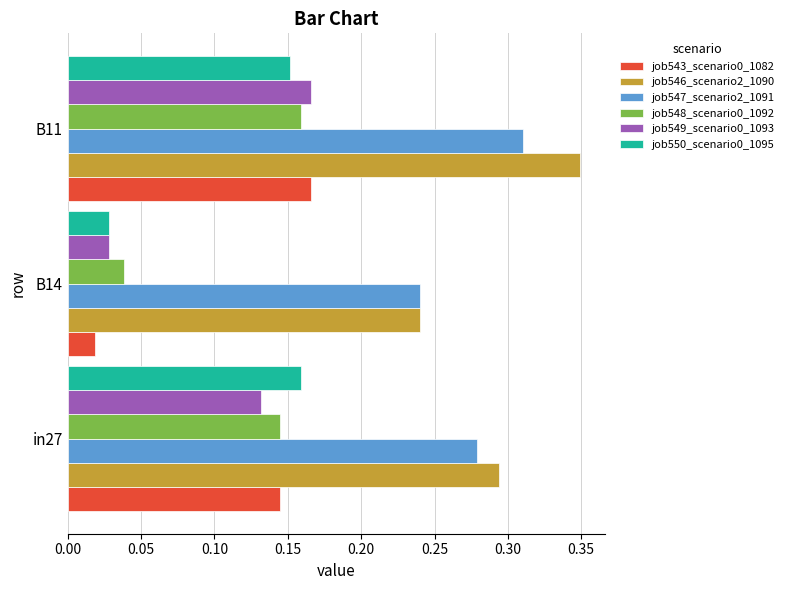

At how many categories does at least one series exceed 0?

3